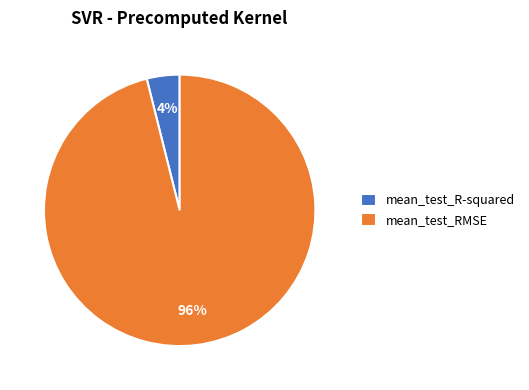

Combined, do mean_test_R-squared and mean_test_RMSE account for over 50%?

Yes